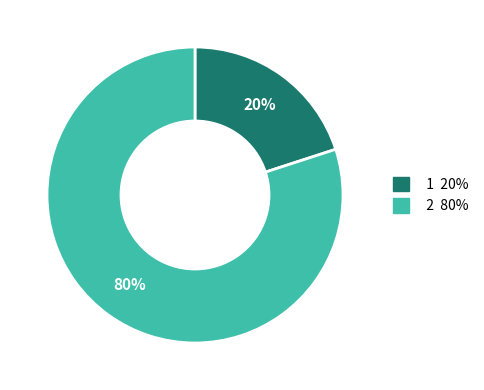

To the nearest percent, what is the combined percentage of 1 and 2?

100%